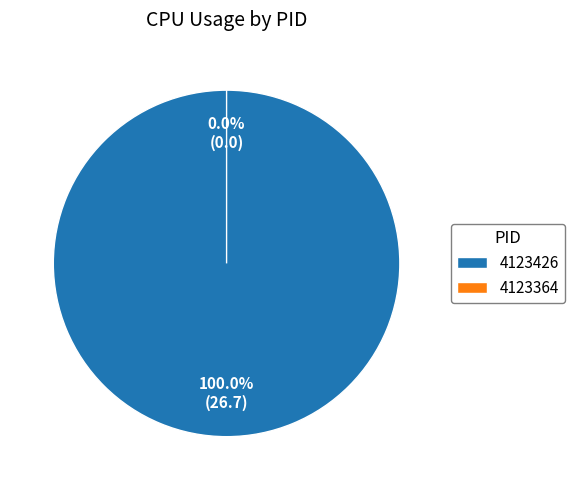

What is the change in value from 4123426 to 4123364?

-26.7